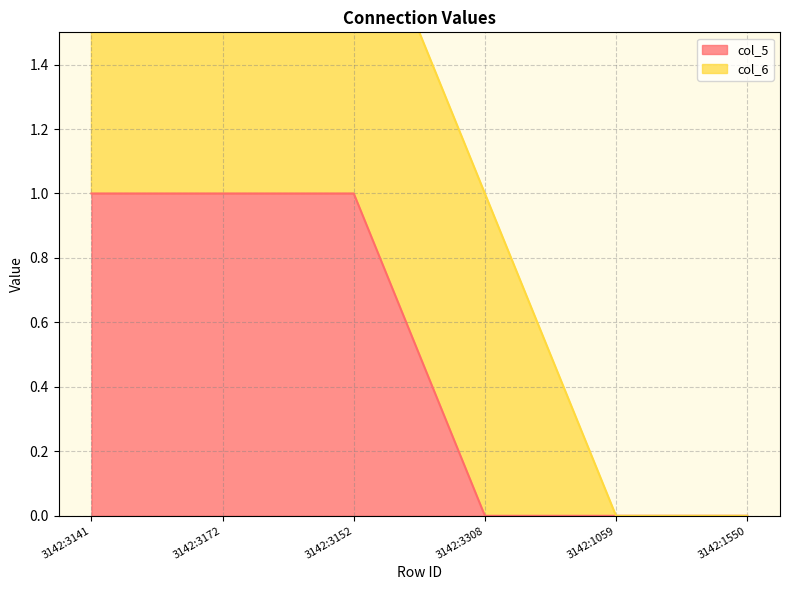

True or false: the data has more than 0 interior local peaks.

False